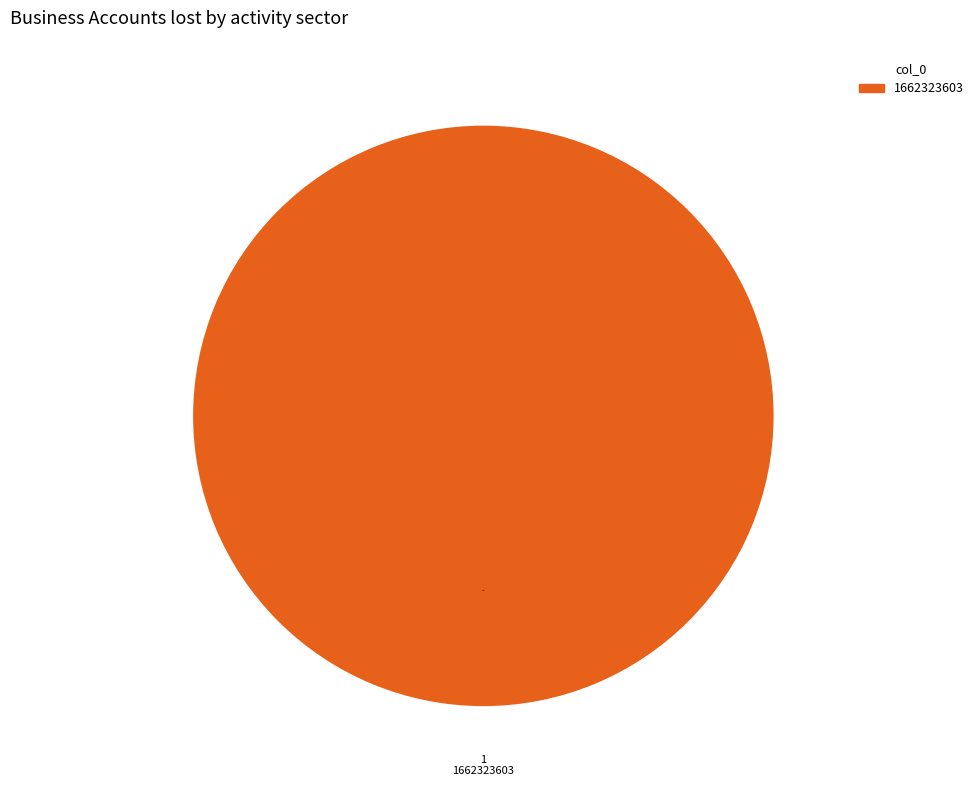

Is there a majority slice in this chart?

Yes